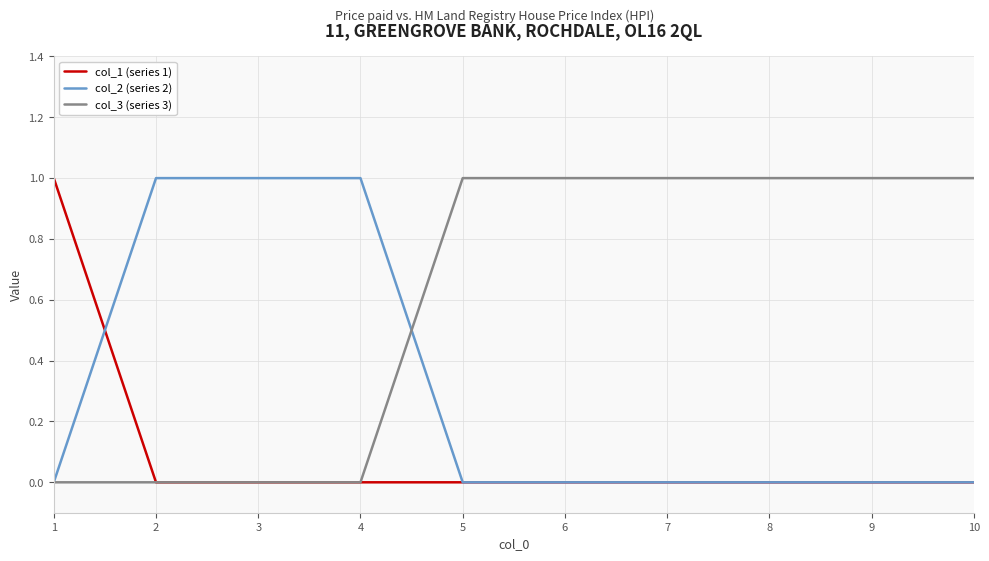

Reading left to right, list all the values displayed in this chart.

col_1 (series 1): 1=1	2=0	3=0	4=0	5=0	6=0	7=0	8=0	9=0	10=0
col_2 (series 2): 1=0	2=1	3=1	4=1	5=0	6=0	7=0	8=0	9=0	10=0
col_3 (series 3): 1=0	2=0	3=0	4=0	5=1	6=1	7=1	8=1	9=1	10=1